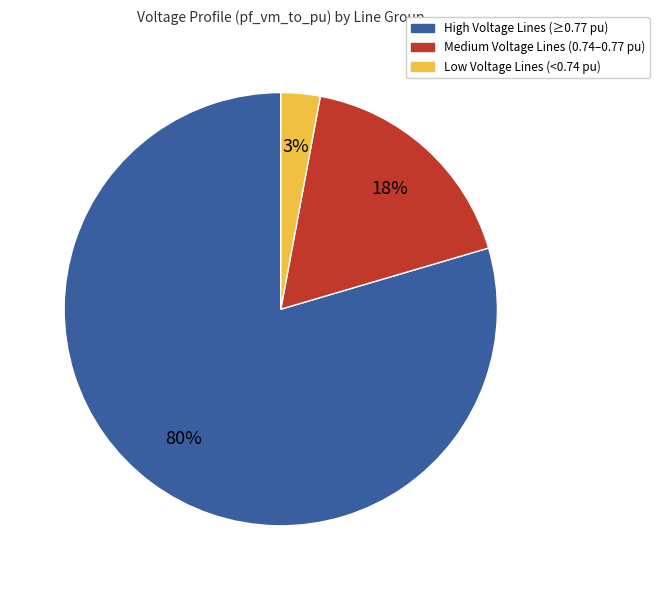

To the nearest percent, what is the average slice percentage?

33%